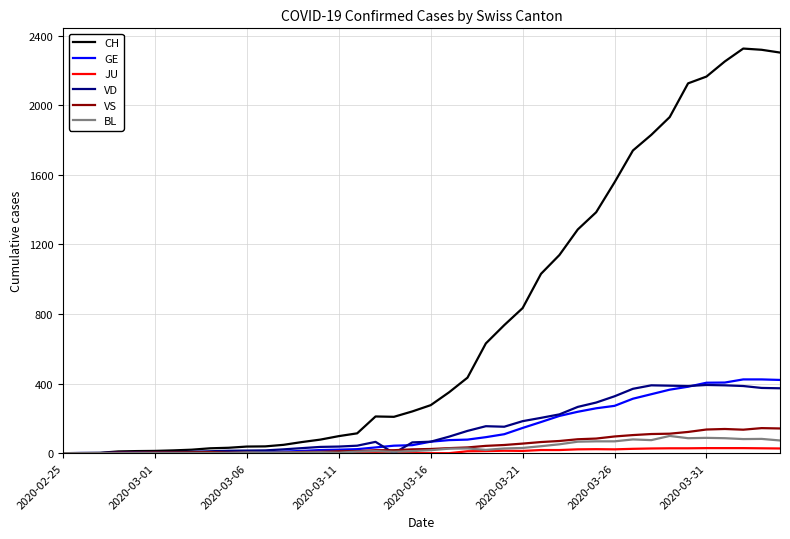

What is the sum of all BL values?

1259